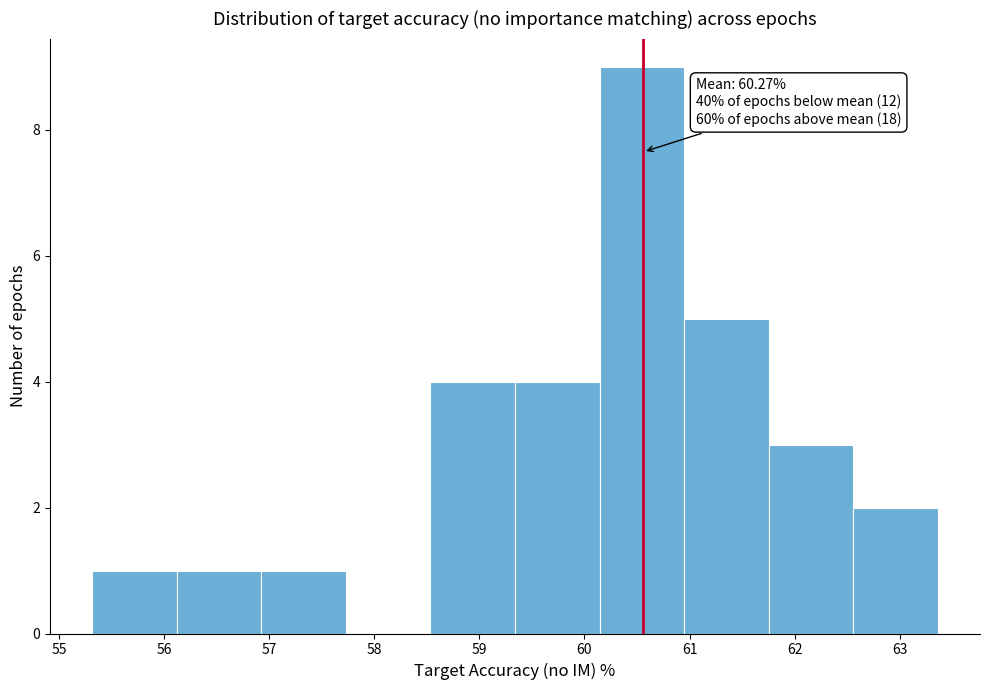

Over which range of the x-axis is the bar tallest?

60.1 to 60.9